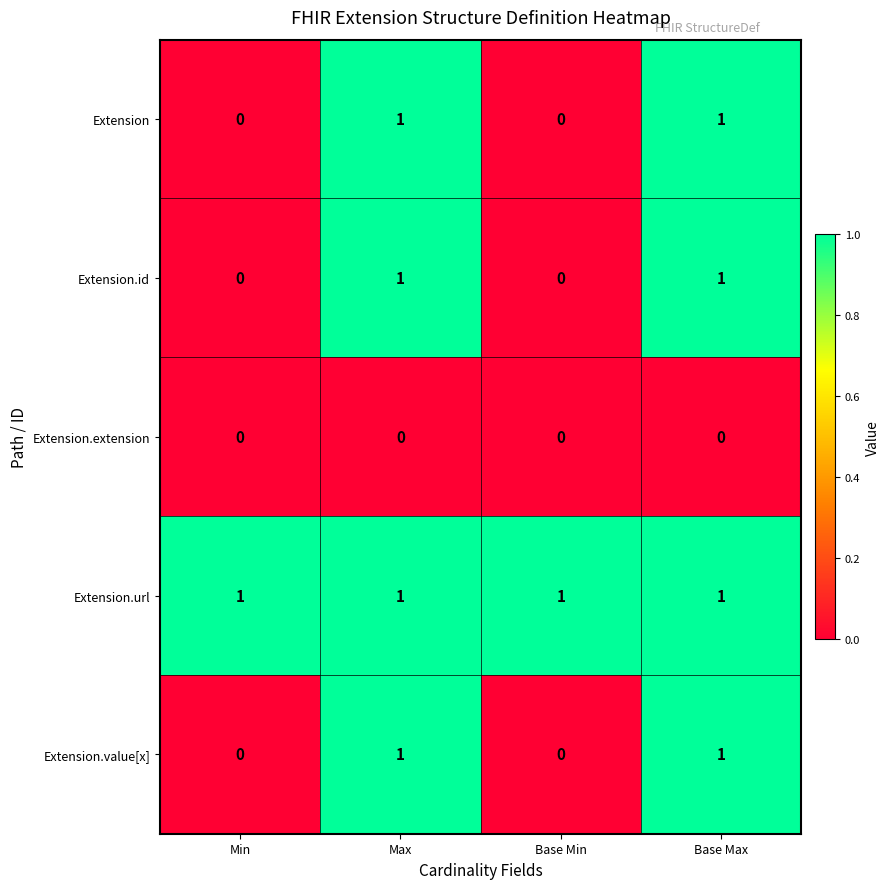

Reading left to right, transcribe all the data shown in this chart.

Extension: 0	1	0	1
Extension.id: 0	1	0	1
Extension.extension: 0	0	0	0
Extension.url: 1	1	1	1
Extension.value[x]: 0	1	0	1